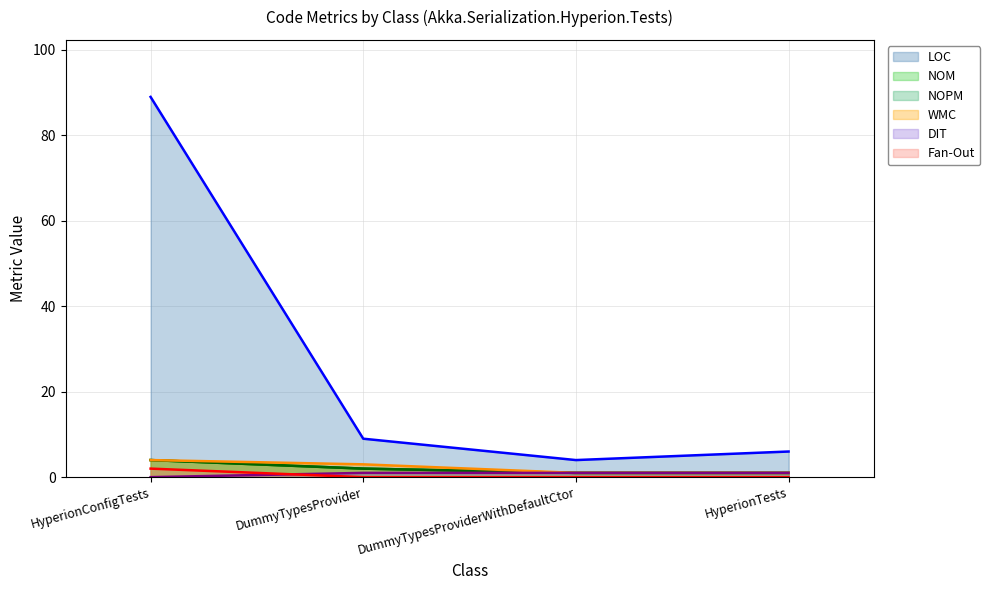

List the labels in order of WMC value, largest first.

HyperionConfigTests, DummyTypesProvider, DummyTypesProviderWithDefaultCtor, HyperionTests